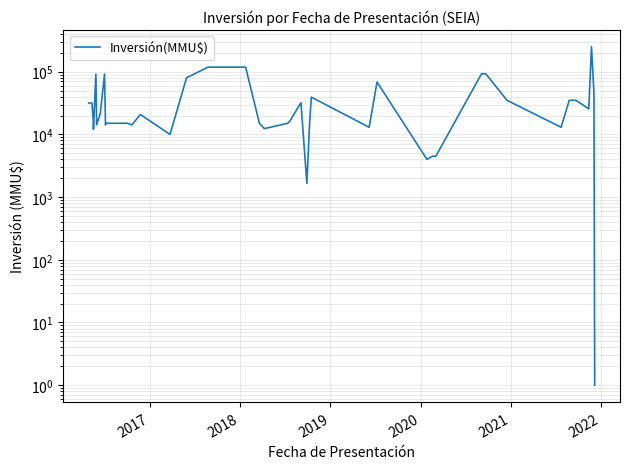

How many points are lower than both their immediate neighbors (excluding endpoints)?

11